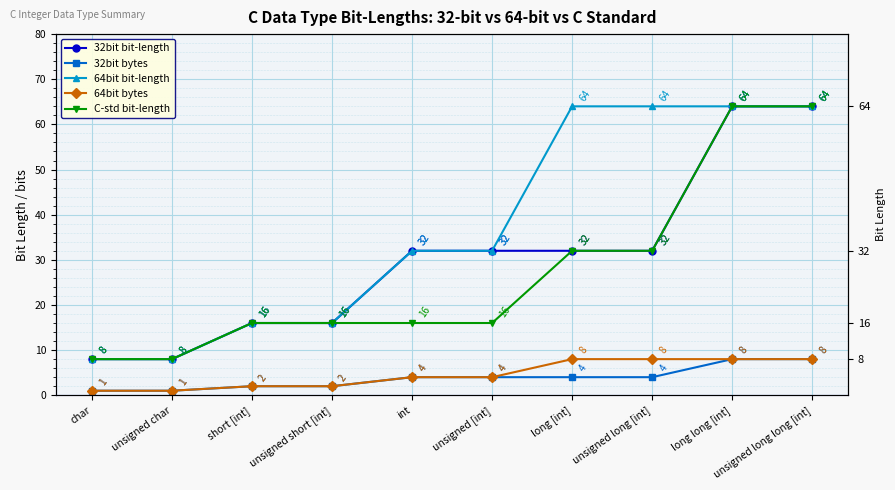

What is the difference between the second highest and minimum values in the 32bit bit-length series?

56